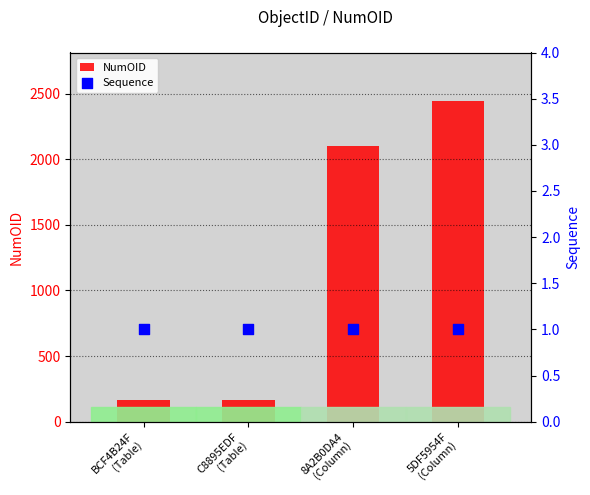

Which series has the largest Y range (max minus min)?

NumOID